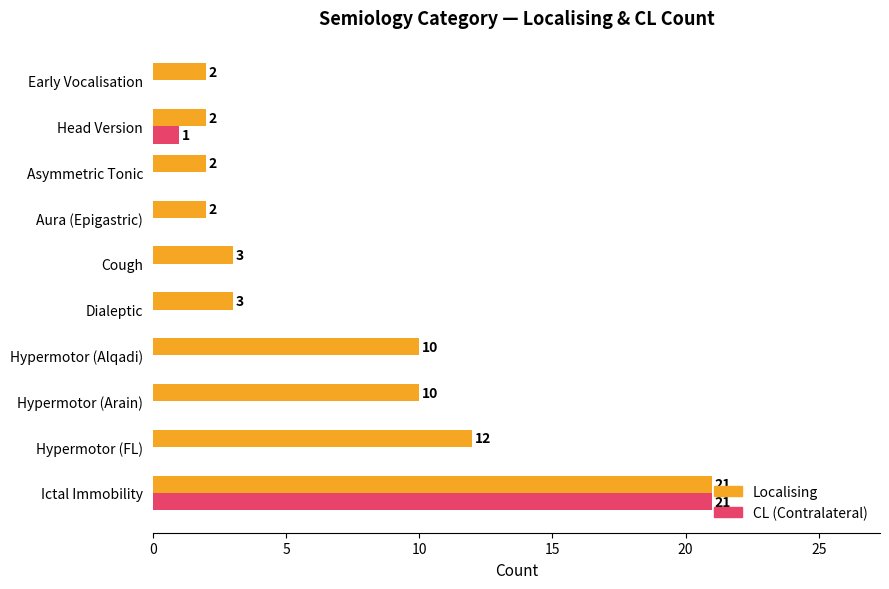

At which category does the chart reach its peak across all series?

Ictal Immobility